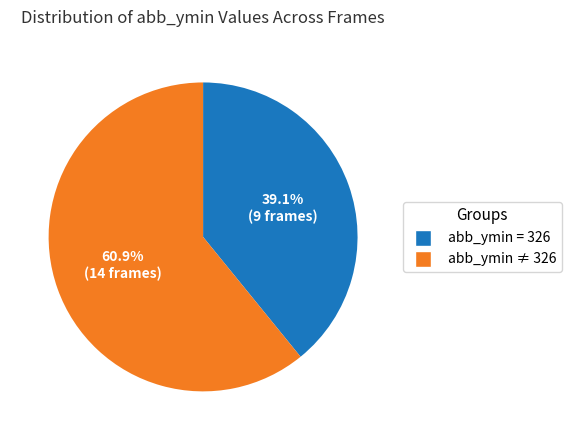

What is the ratio of the value at abb_ymin ≠ 326 to the value at abb_ymin = 326?

1.6